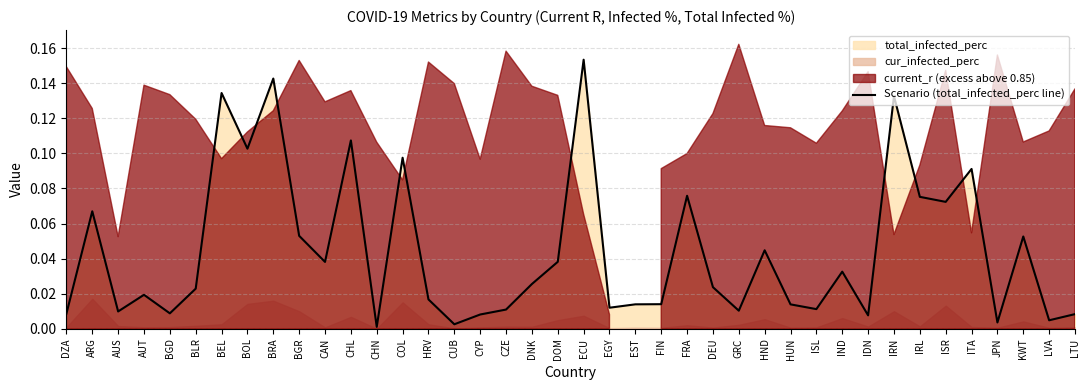

Which label corresponds to the largest value in the chart?

ECU